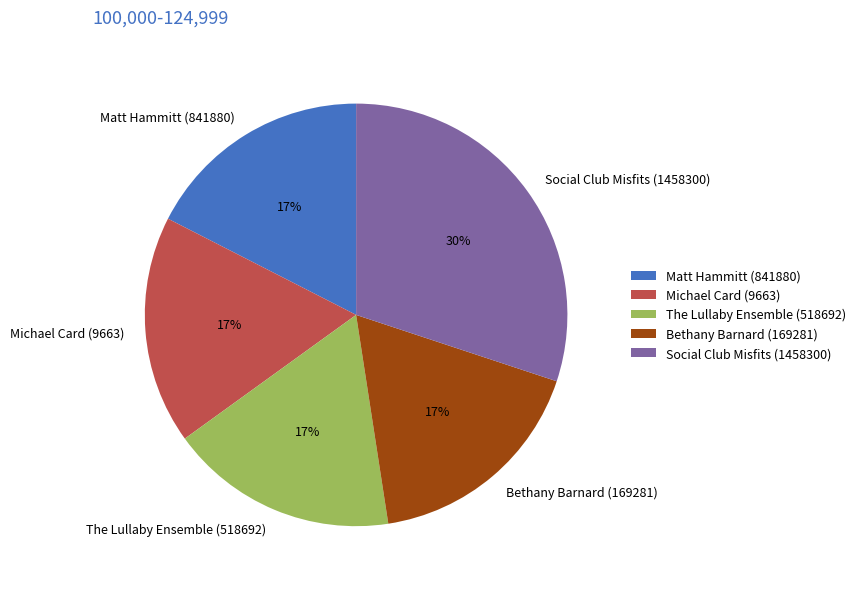

What is the ratio of the value at Michael Card (9663) to the value at Matt Hammitt (841880)?

1.0